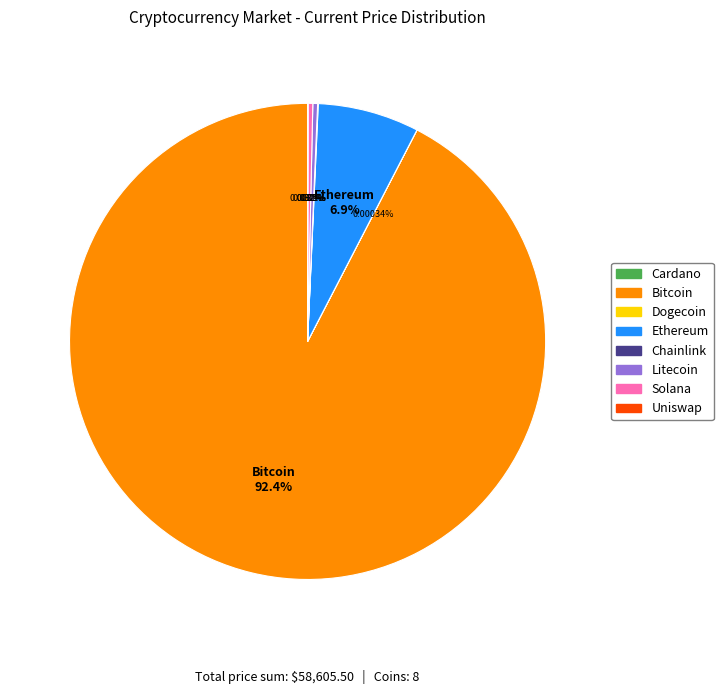

Does any single category account for the majority?

Yes